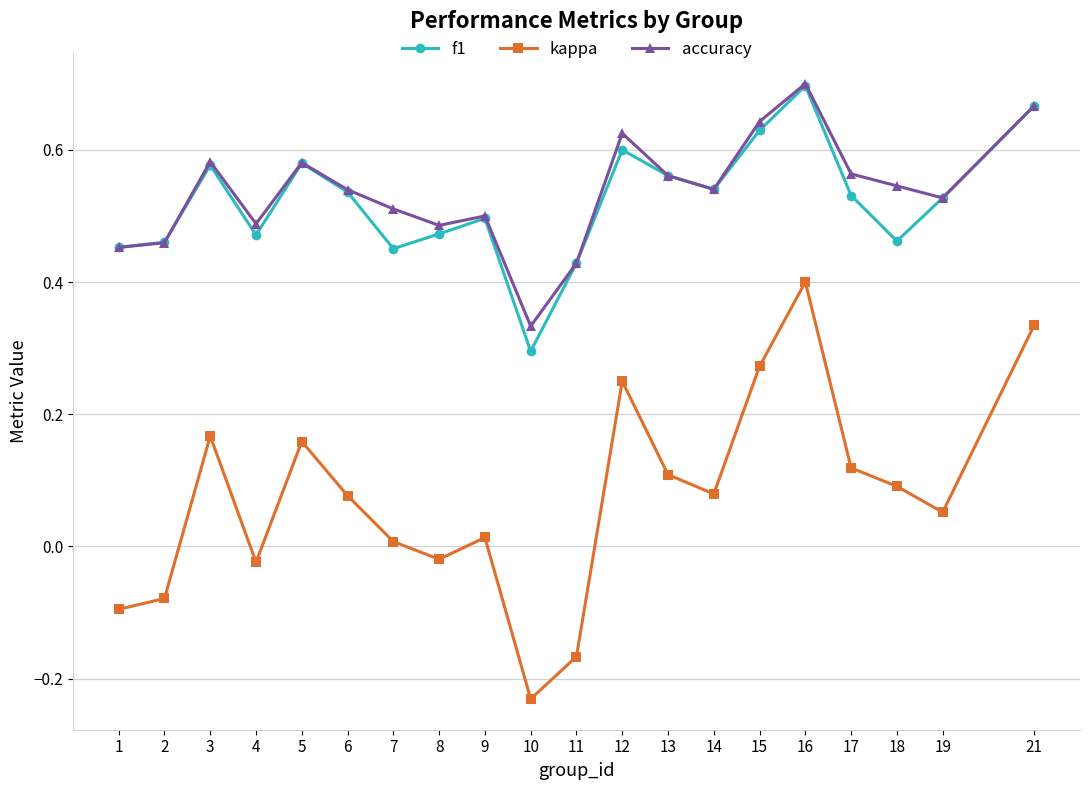

Between 1 and 15, which series saw the biggest shift?

kappa